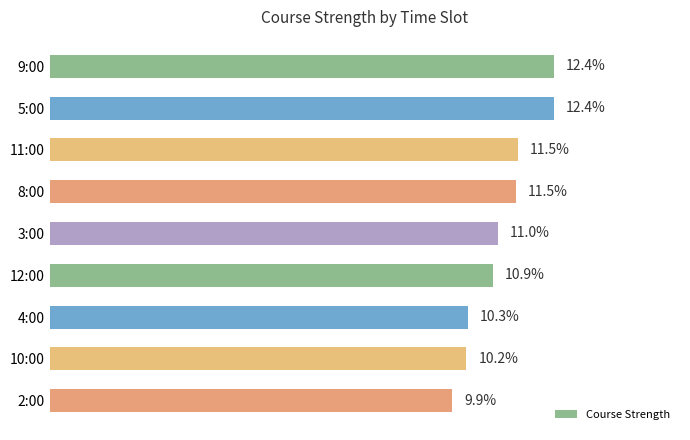

Does the chart contain stacked bars?

No